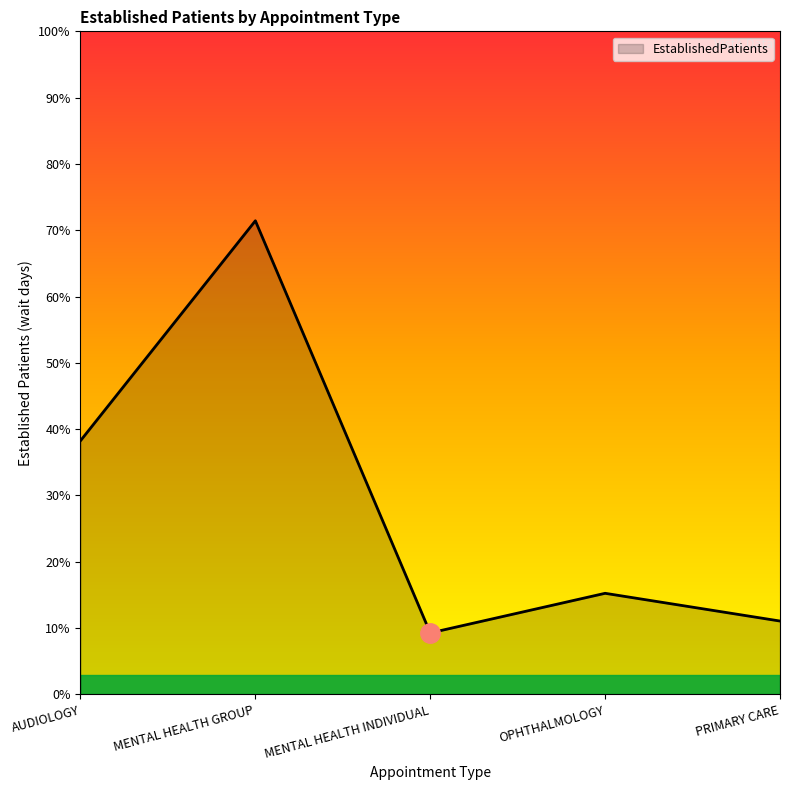

What position from the left is OPHTHALMOLOGY?

4